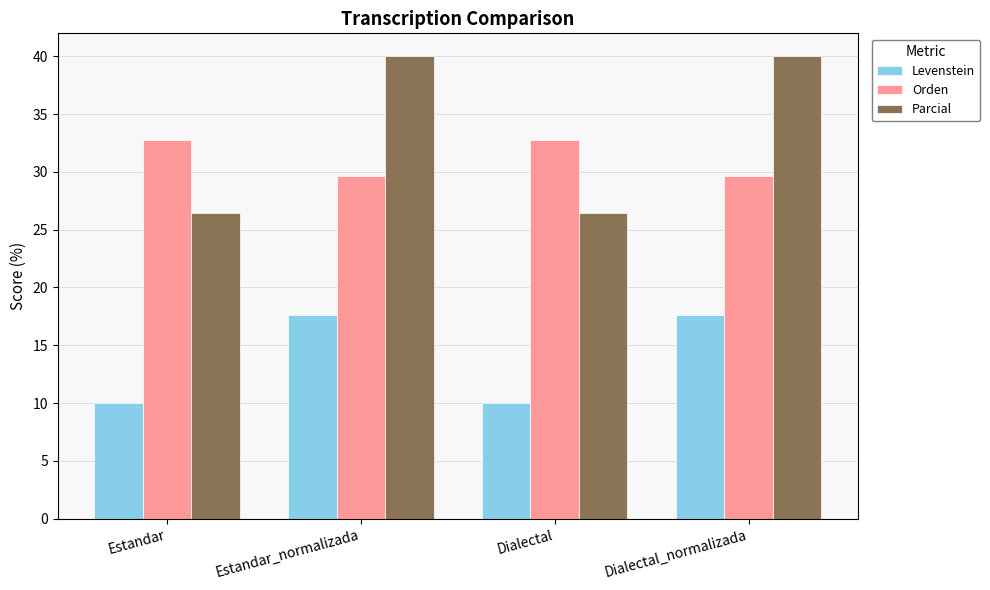

What is the maximum value shown in the chart?

40.0